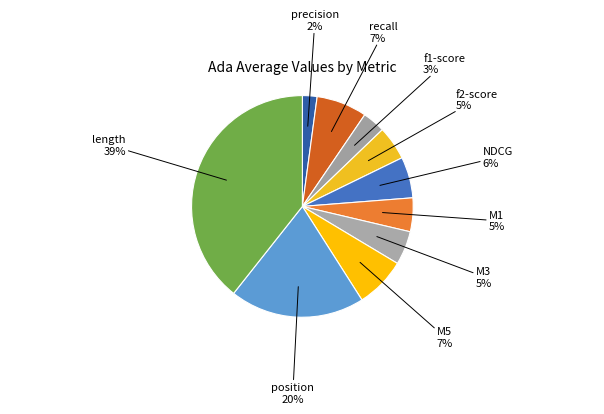

To the nearest percent, what portion does NDCG represent?

6%